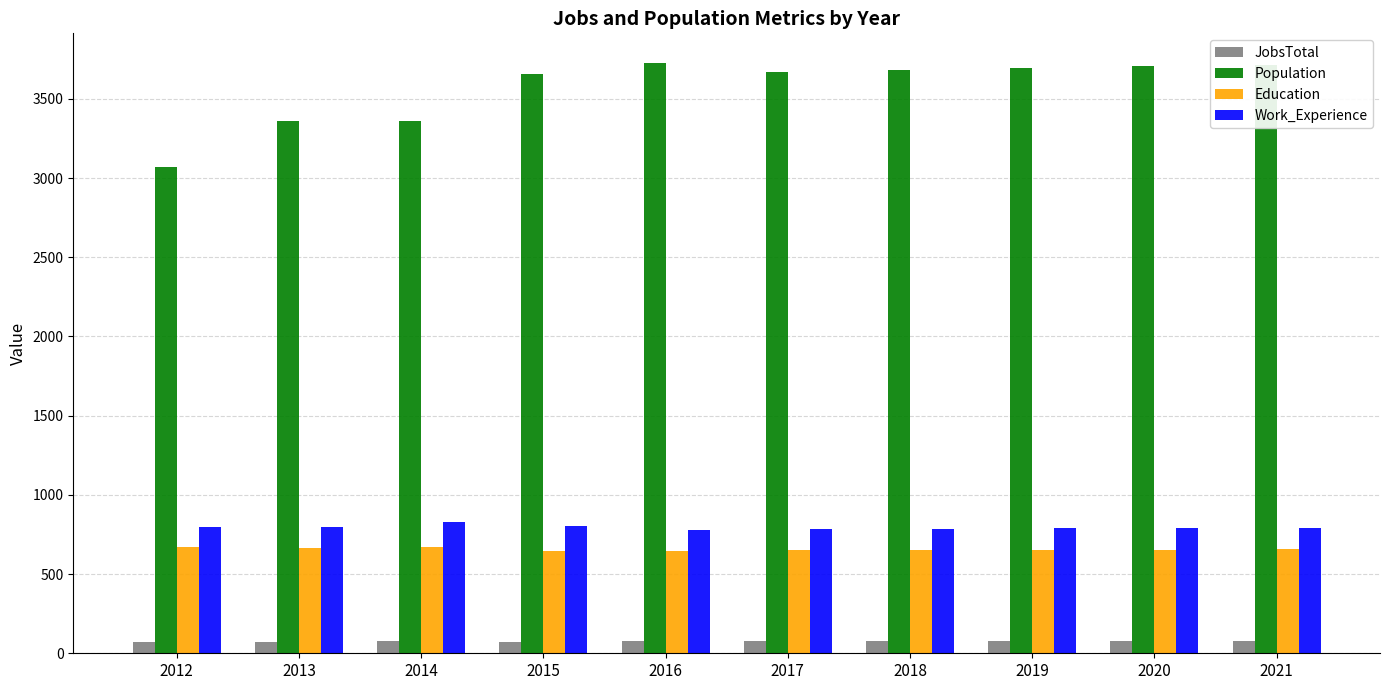

List the series in order of their peak value, lowest first.

JobsTotal, Education, Work_Experience, Population